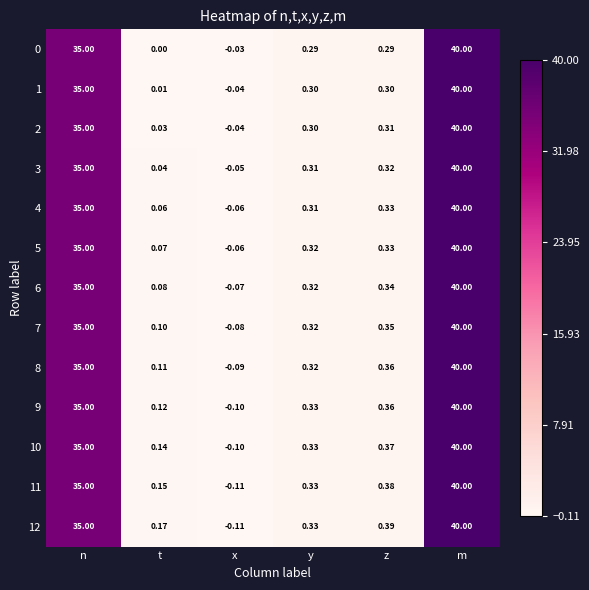

List the labels in order of 3 value, smallest first.

x, t, y, z, n, m